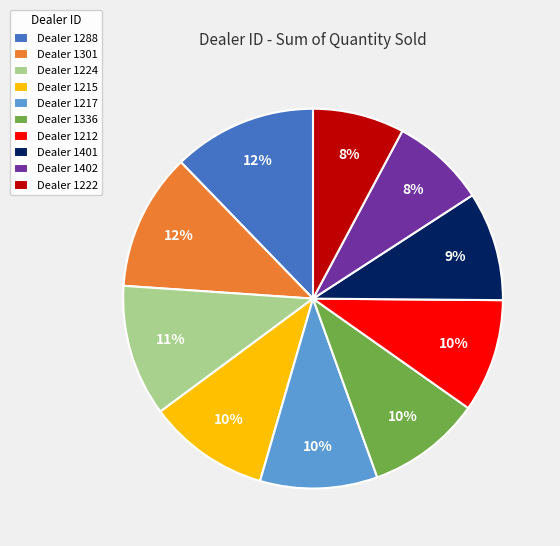

To the nearest percent, what is the difference between the Dealer 1301 and Dealer 1336 slice percentages?

2%